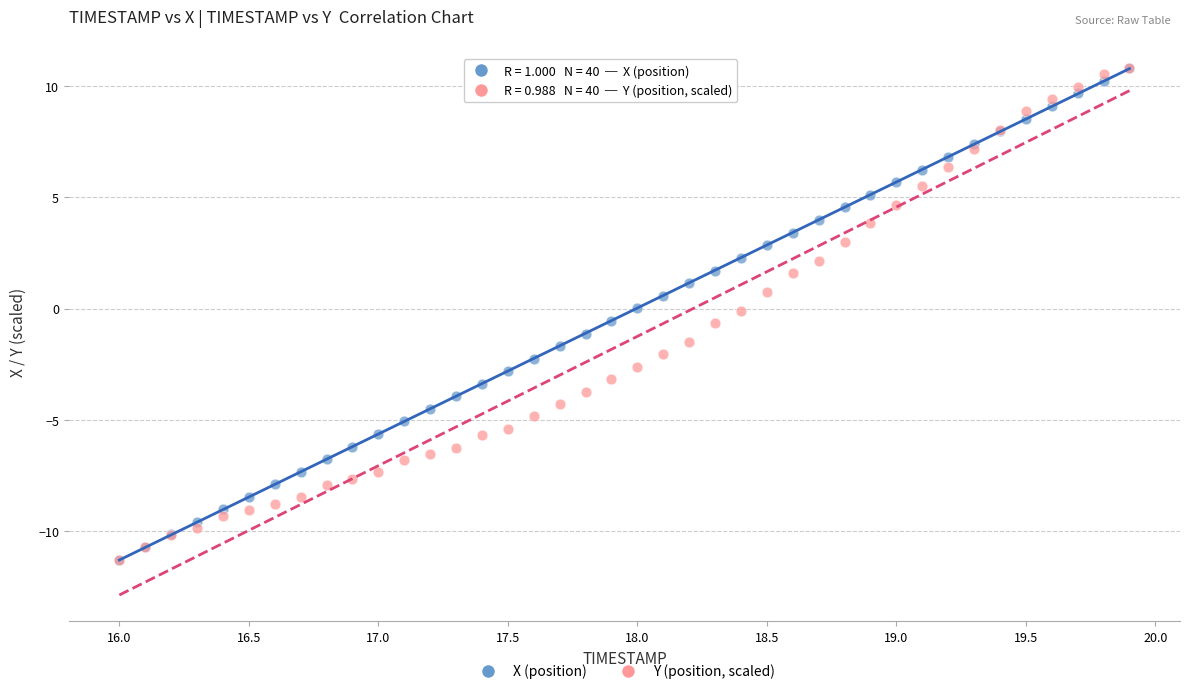

What are all the series names shown in the legend?

X (position), Y (position, scaled)